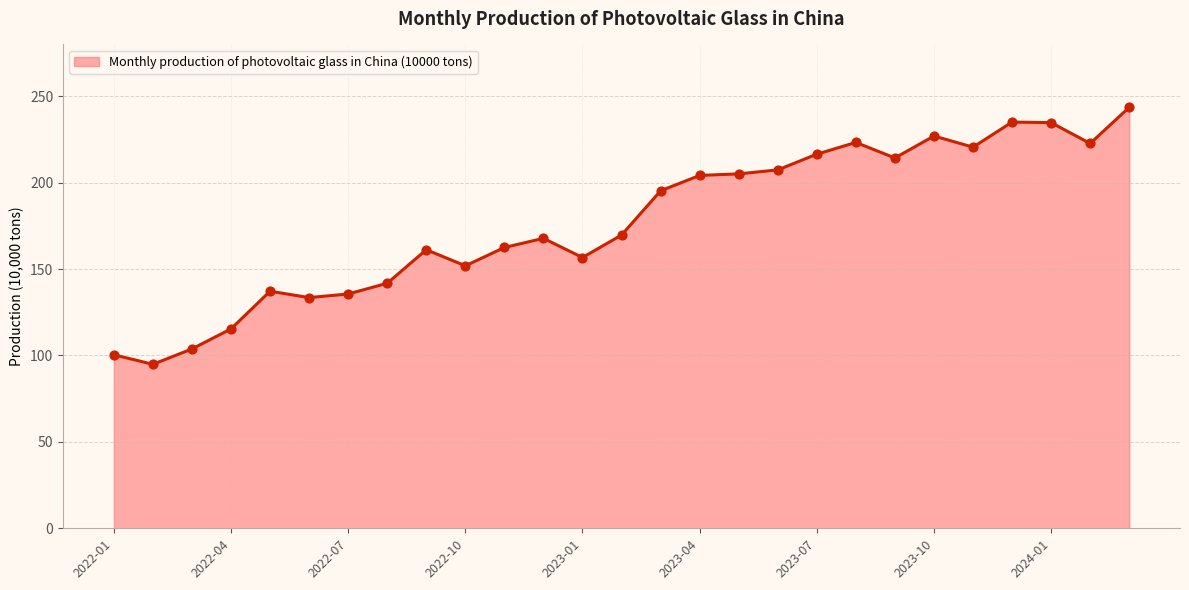

What is the minimum value shown in the chart?

94.9